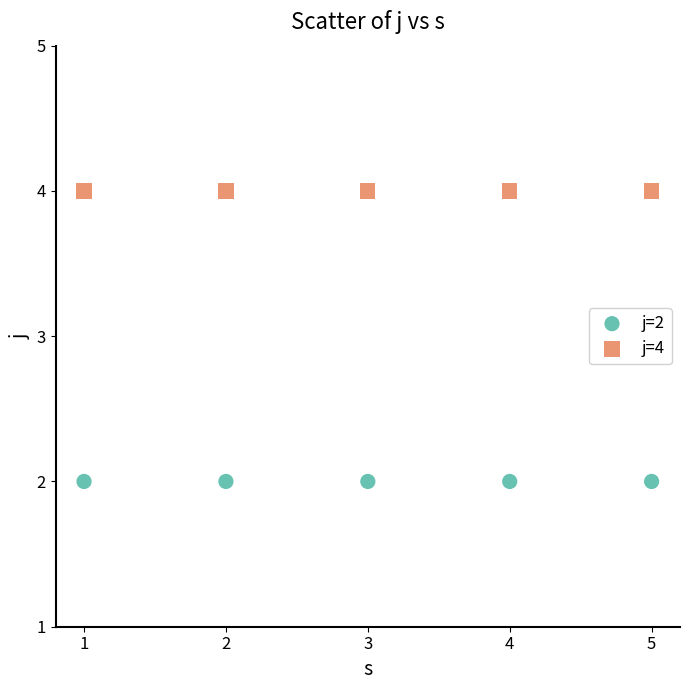

Which series contains the highest Y value?

j=4